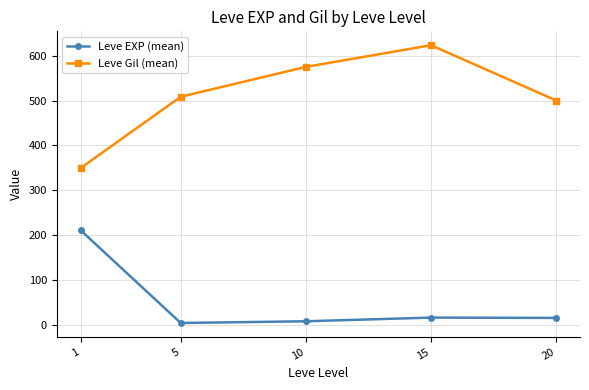

At which label is Leve Gil (mean) closest to 486?

20